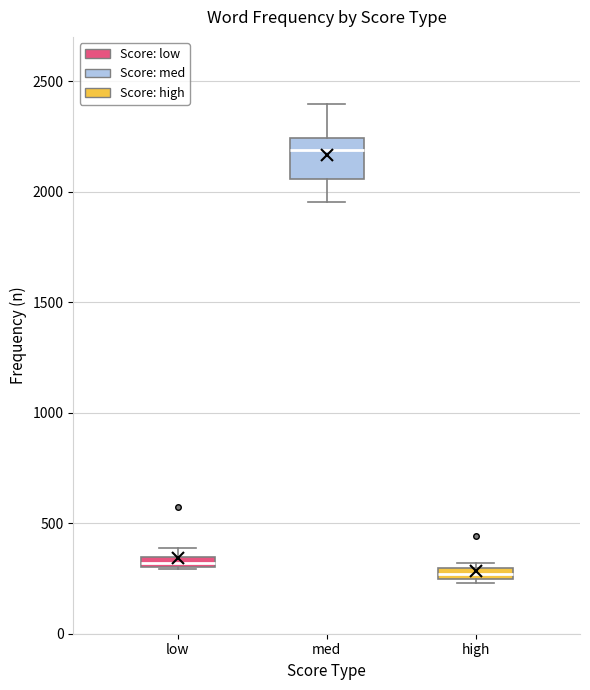

Comparing the boxes themselves (not the whiskers), which one is the tallest?

med